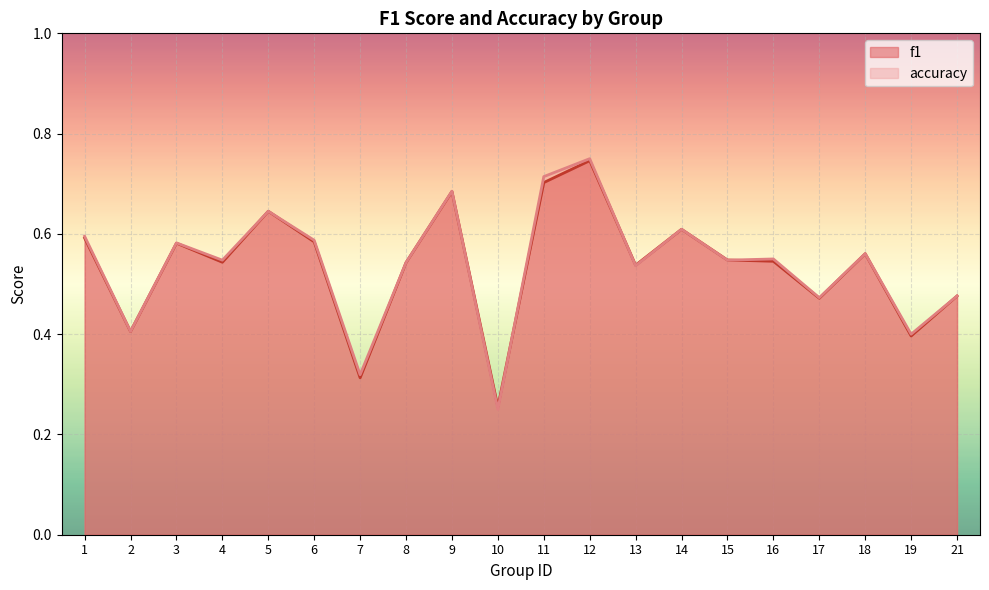

At which label is f1 closest to 0?

10